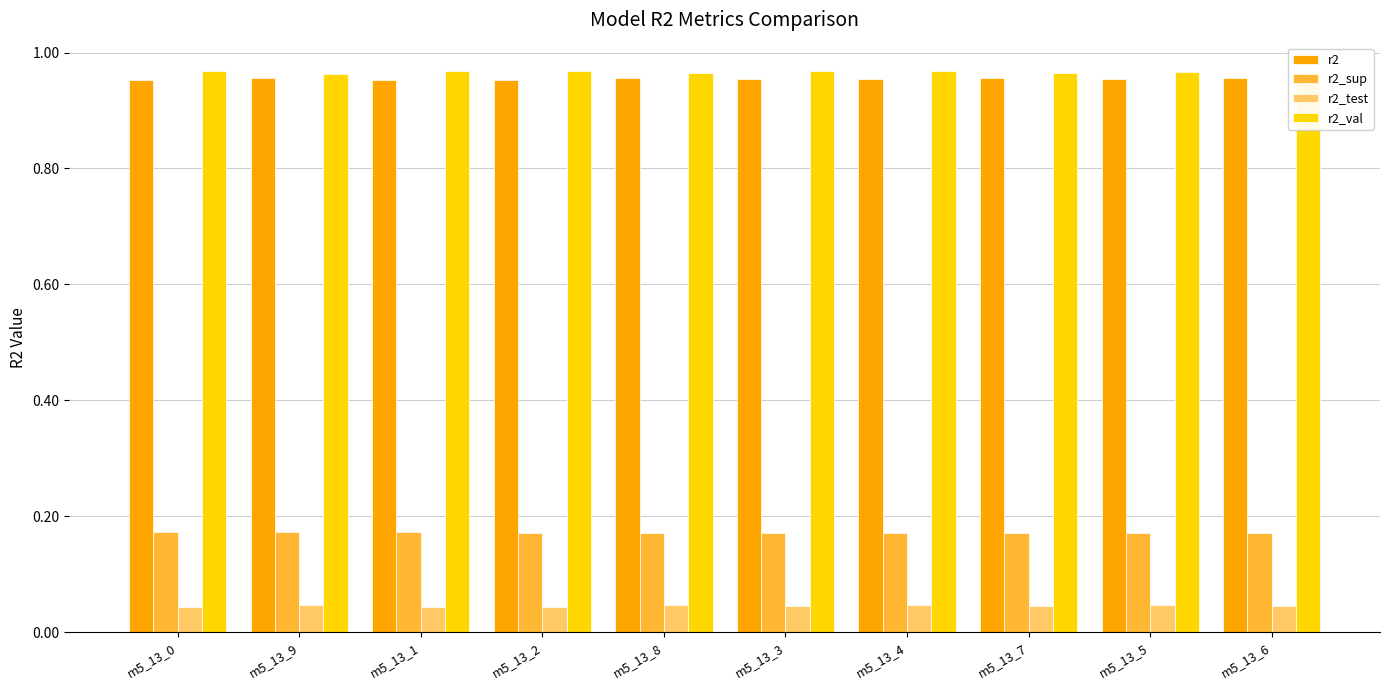

At how many categories does at least one series exceed 0?

10